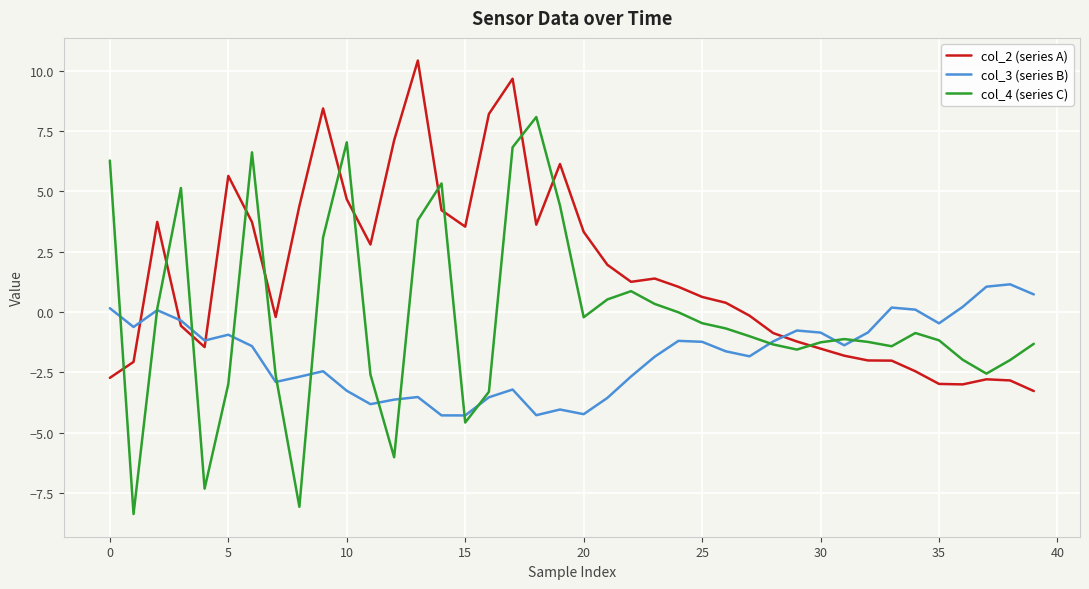

List the series in order of their peak value, highest first.

col_2 (series A), col_4 (series C), col_3 (series B)